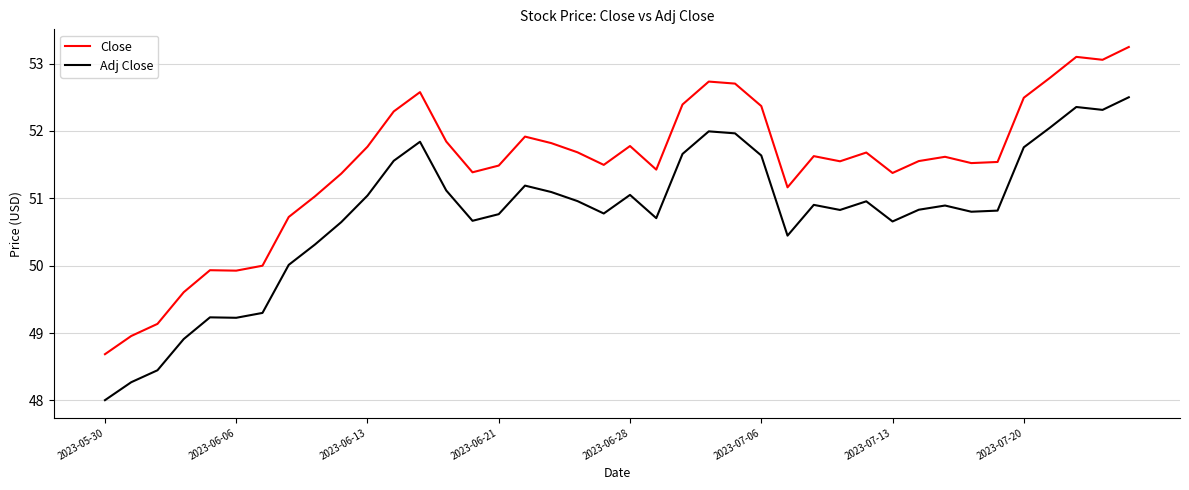

Which series has the widest spread of values?

Close